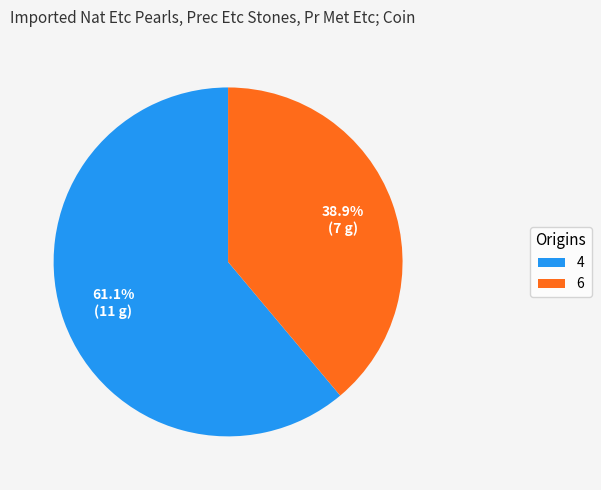

Count the number of slices in the pie.

2